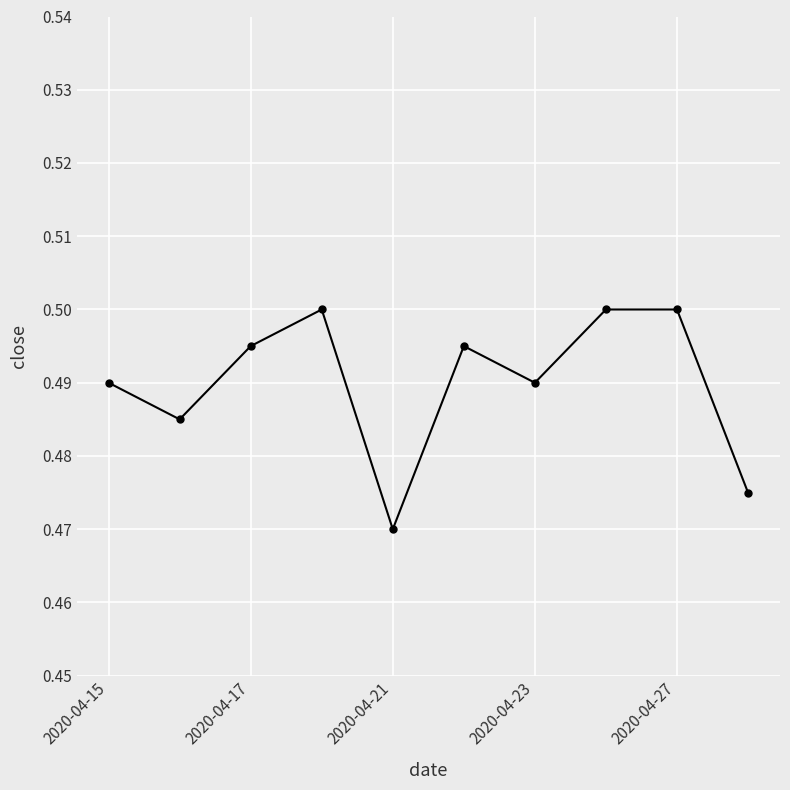

True or false: there are more than 0 points higher than both neighbors.

True